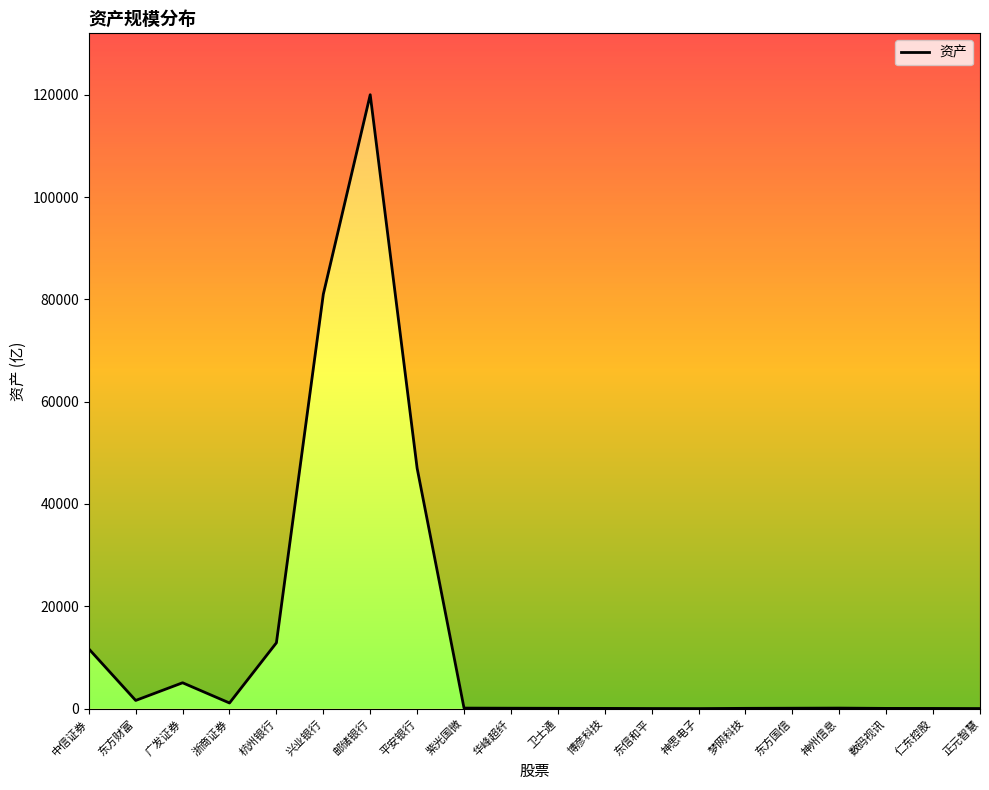

How many interior local valleys (lower than both neighbors) does the data have?

3